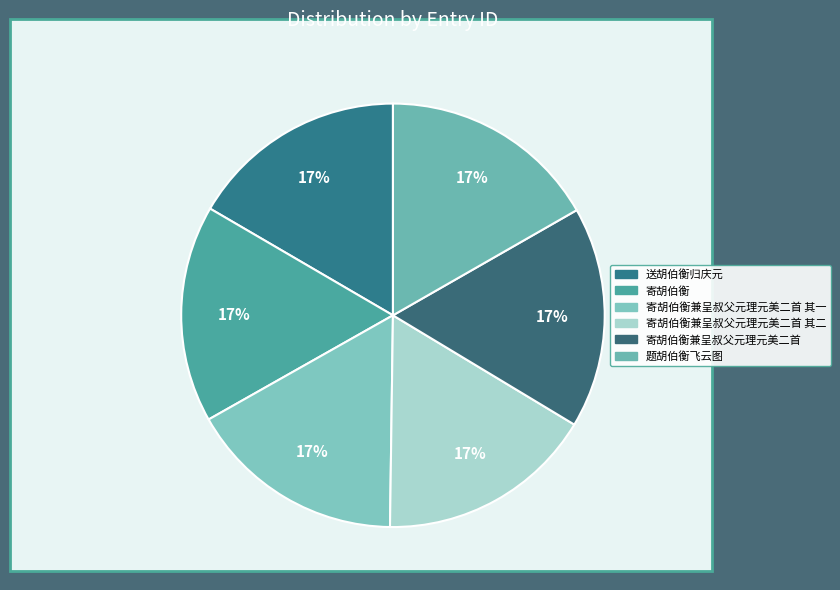

Count the number of slices in the pie.

6